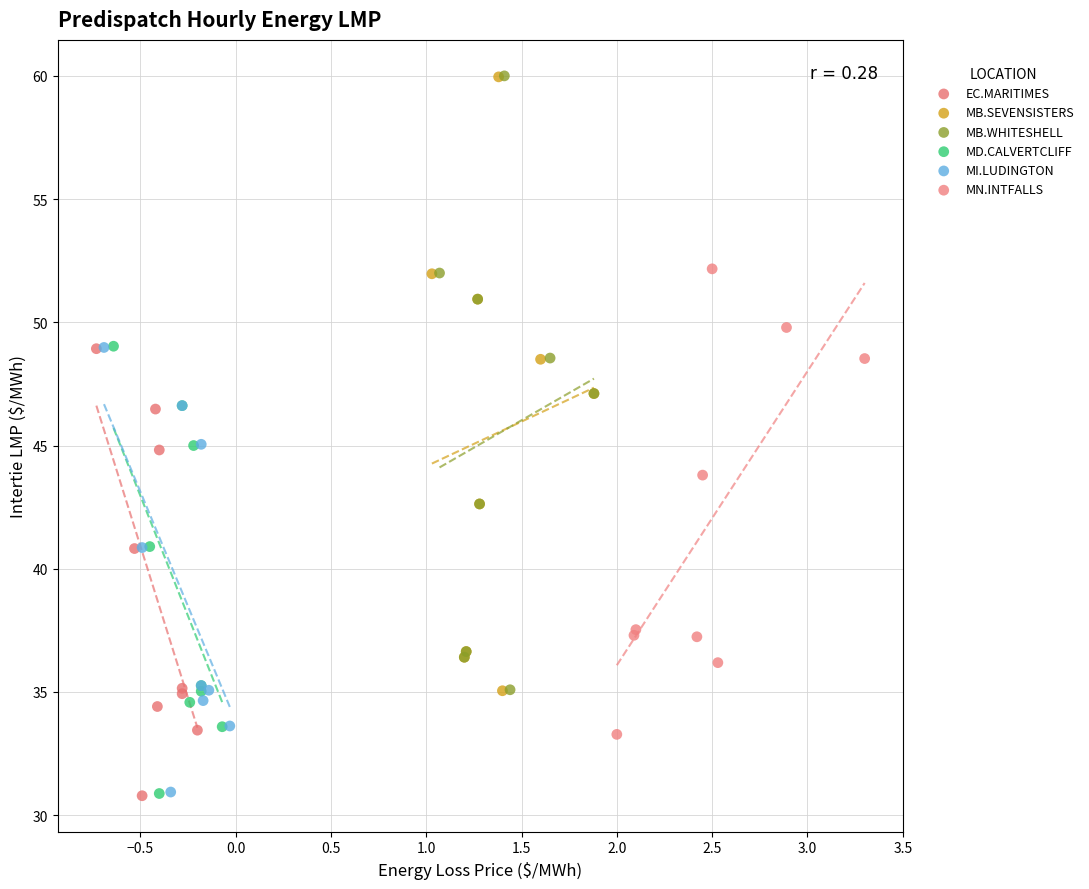

What are all the series names shown in the legend?

EC.MARITIMES, MB.SEVENSISTERS, MB.WHITESHELL, MD.CALVERTCLIFF, MI.LUDINGTON, MN.INTFALLS